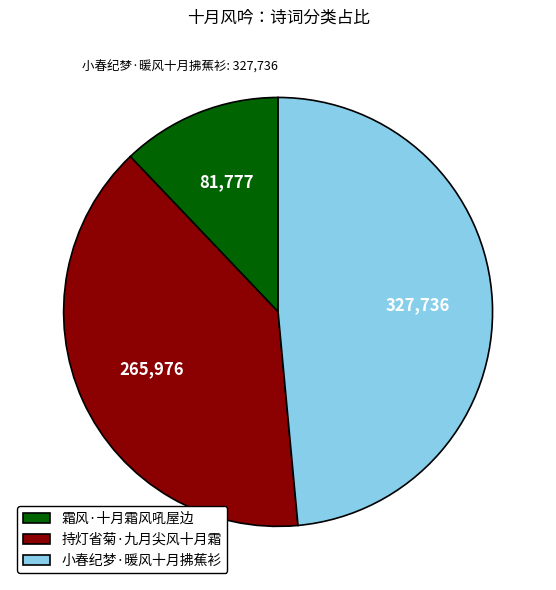

Do 霜风·十月霜风吼屋边 and 小春纪梦·暖风十月拂蕉衫 together represent more than half of the pie?

Yes